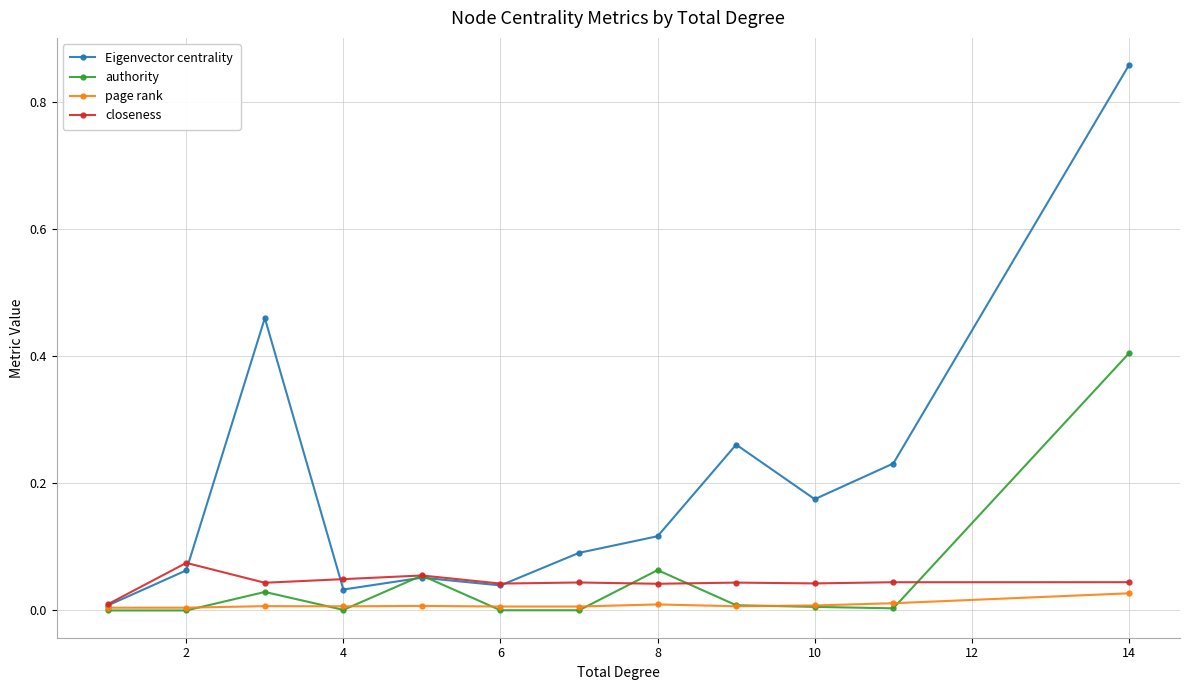

Rank the series by their maximum value, from highest to lowest.

Eigenvector centrality, authority, closeness, page rank